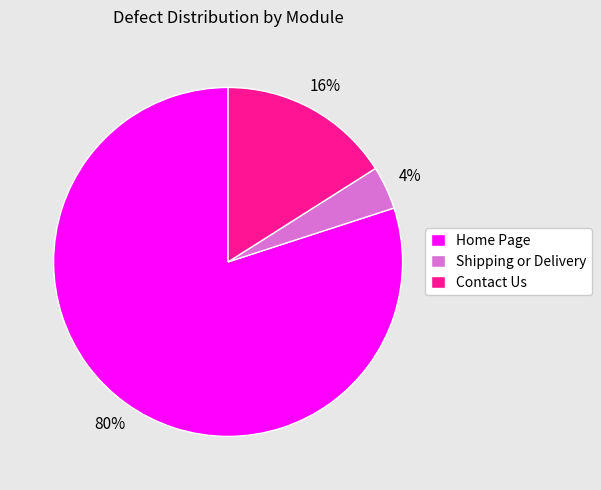

Is it true that Shipping or Delivery is 18% of the pie?

False